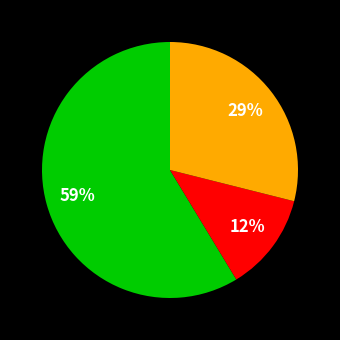

Does any single category account for the majority?

Yes